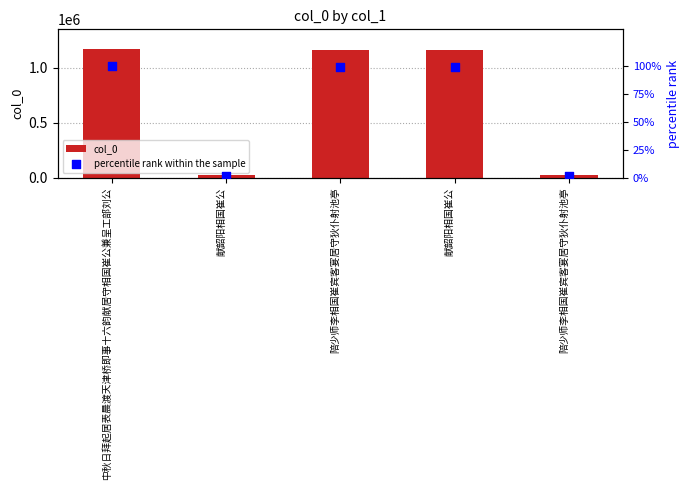

What are all the series names shown in the legend?

col_0, percentile rank within the sample